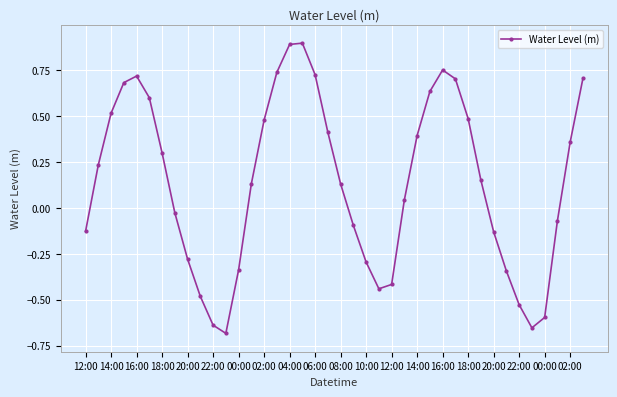

How many negative values are there?

17